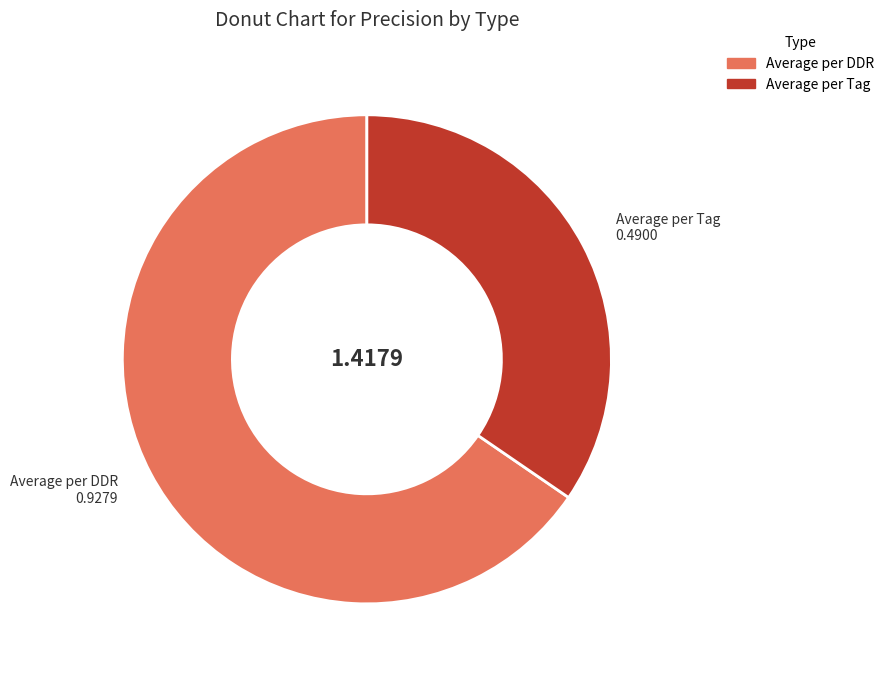

Count the number of slices in the pie.

2